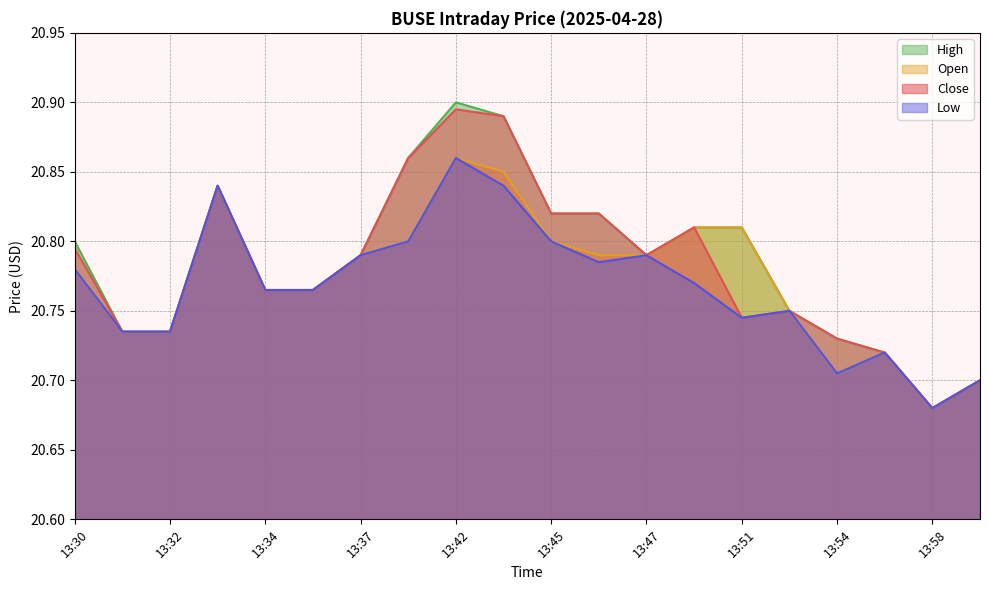

At which category is the sum across all series the highest?

13:42